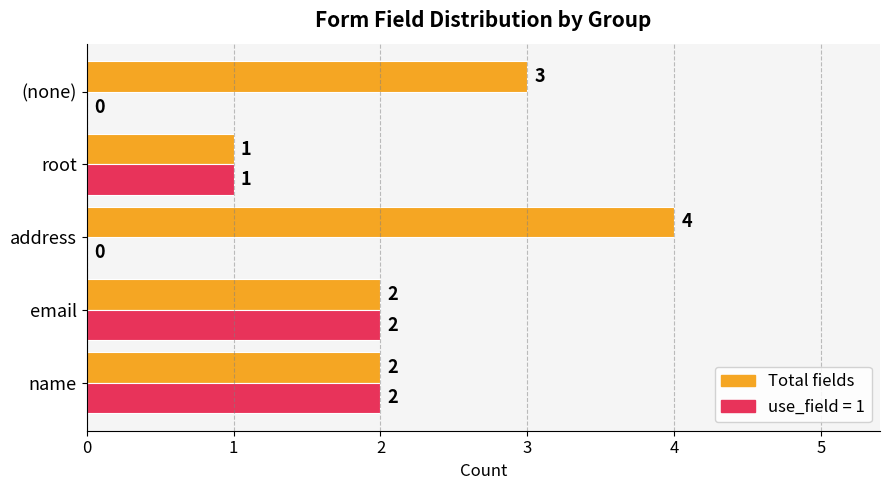

How many use_field = 1 values are between 0 and 2?

5